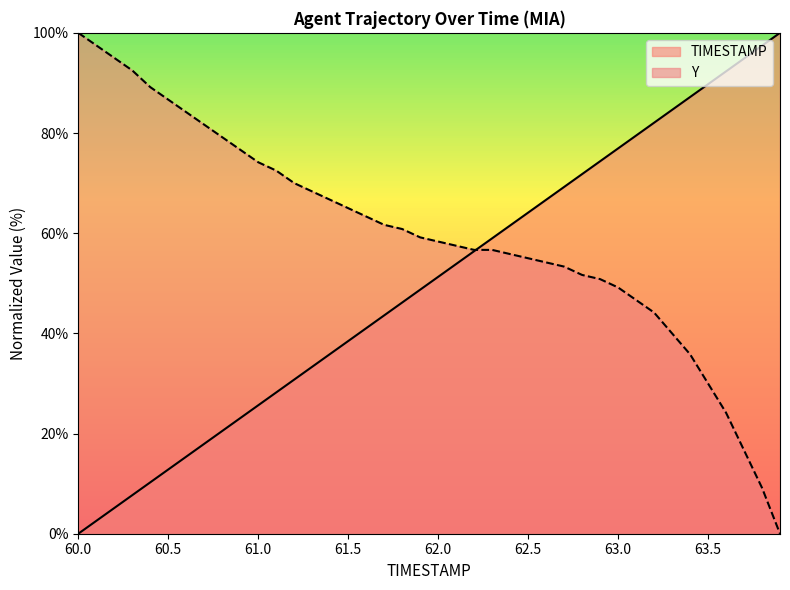

Is it true that Y equals 30.0 at 63.5?

True